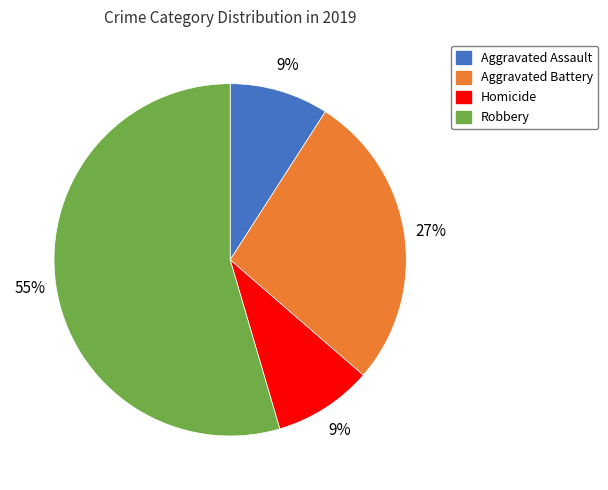

To the nearest percent, what is the average slice percentage?

25%